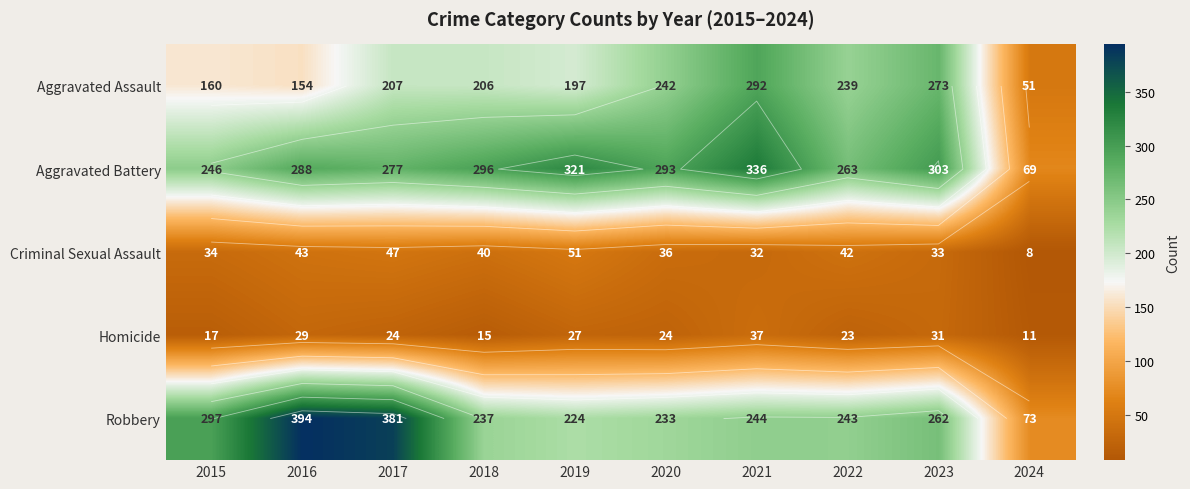

Read the Robbery value at 2015.

297